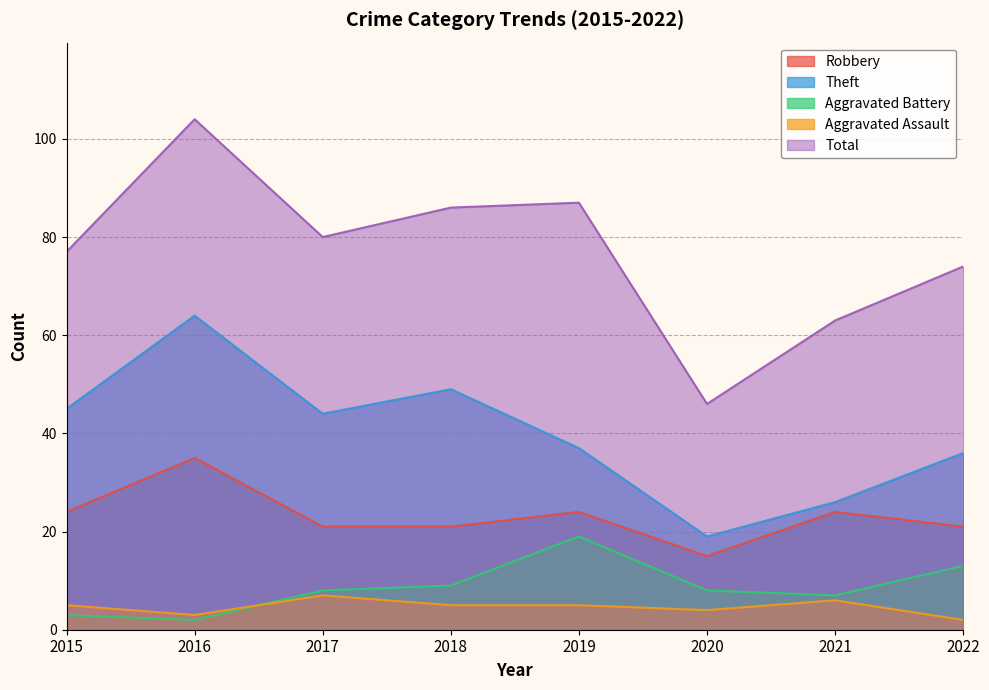

What value does the Theft series have at 2017?

44